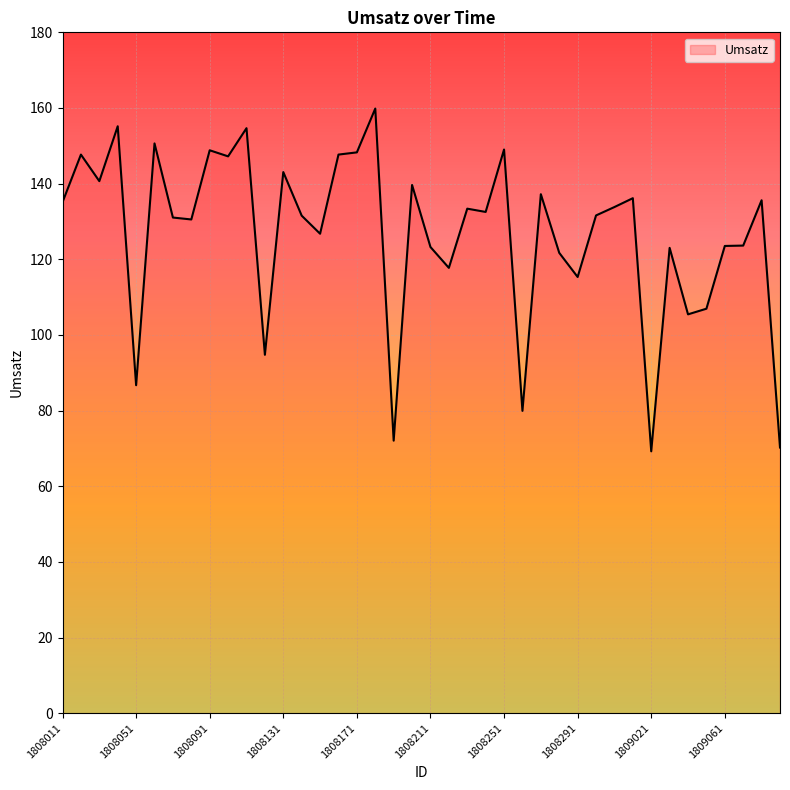

Does the chart display data point markers on the line(s)?

No